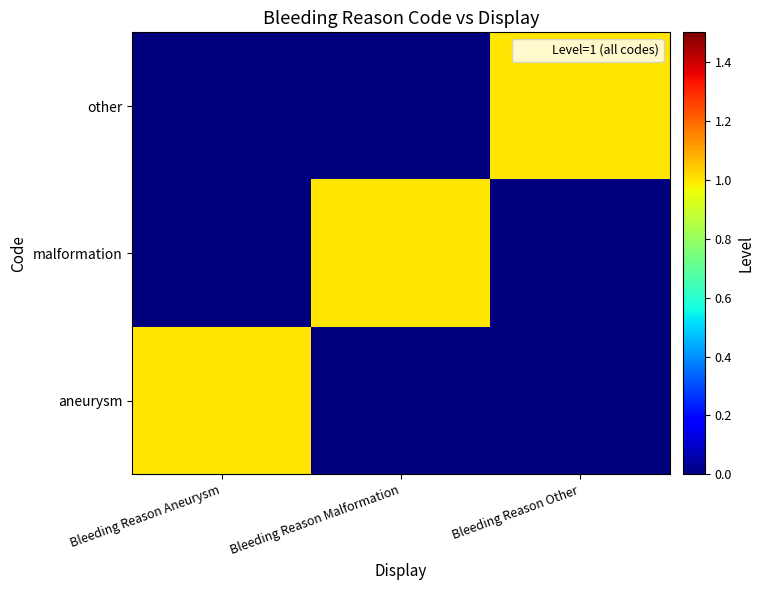

What is the total value across all series at Bleeding Reason Other?

1